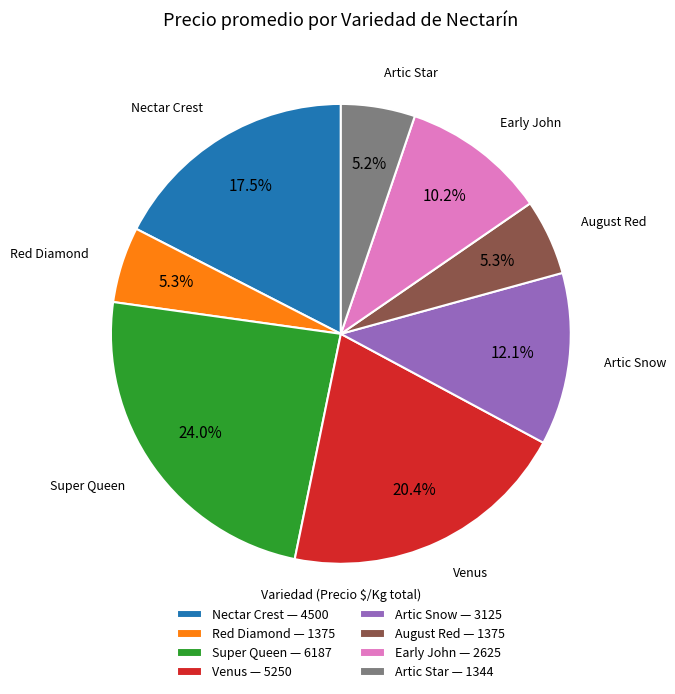

What is the largest slice in the pie chart?

Super Queen